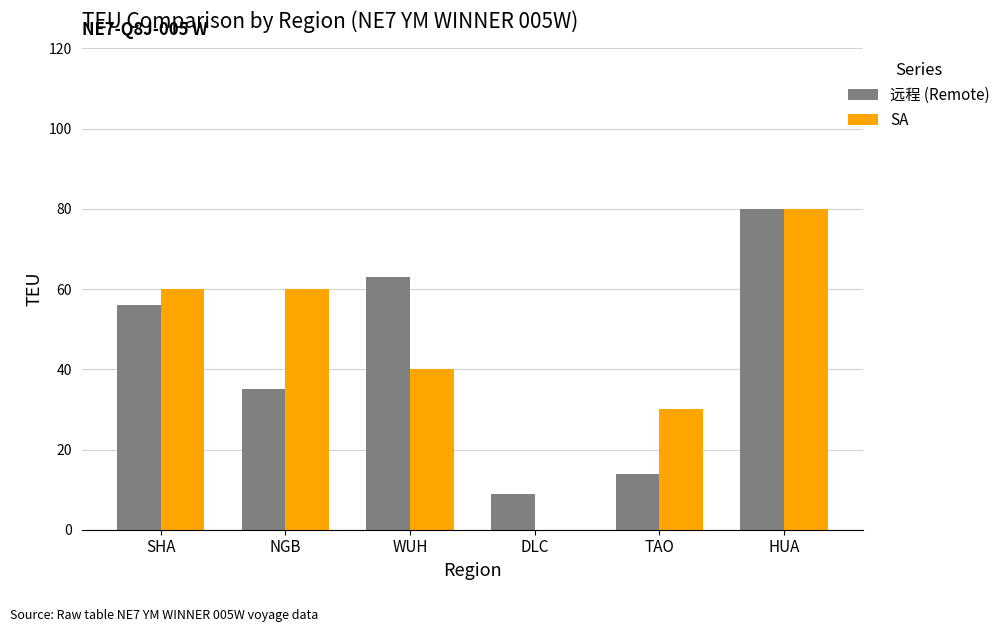

Is it true that SA equals 40 at WUH?

True